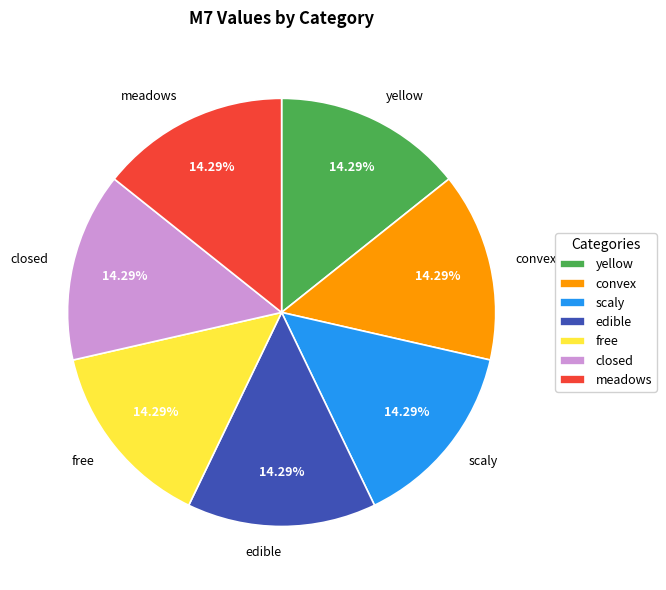

What percentage is the edible slice, to the nearest percent?

14%